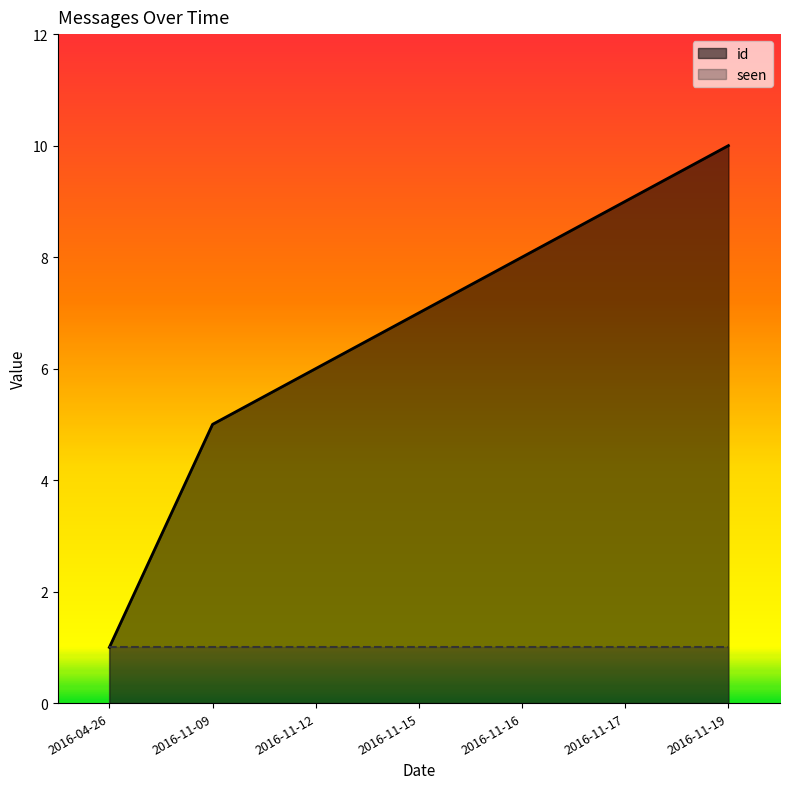

What is the label of the 1st point from the right?

2016-11-19